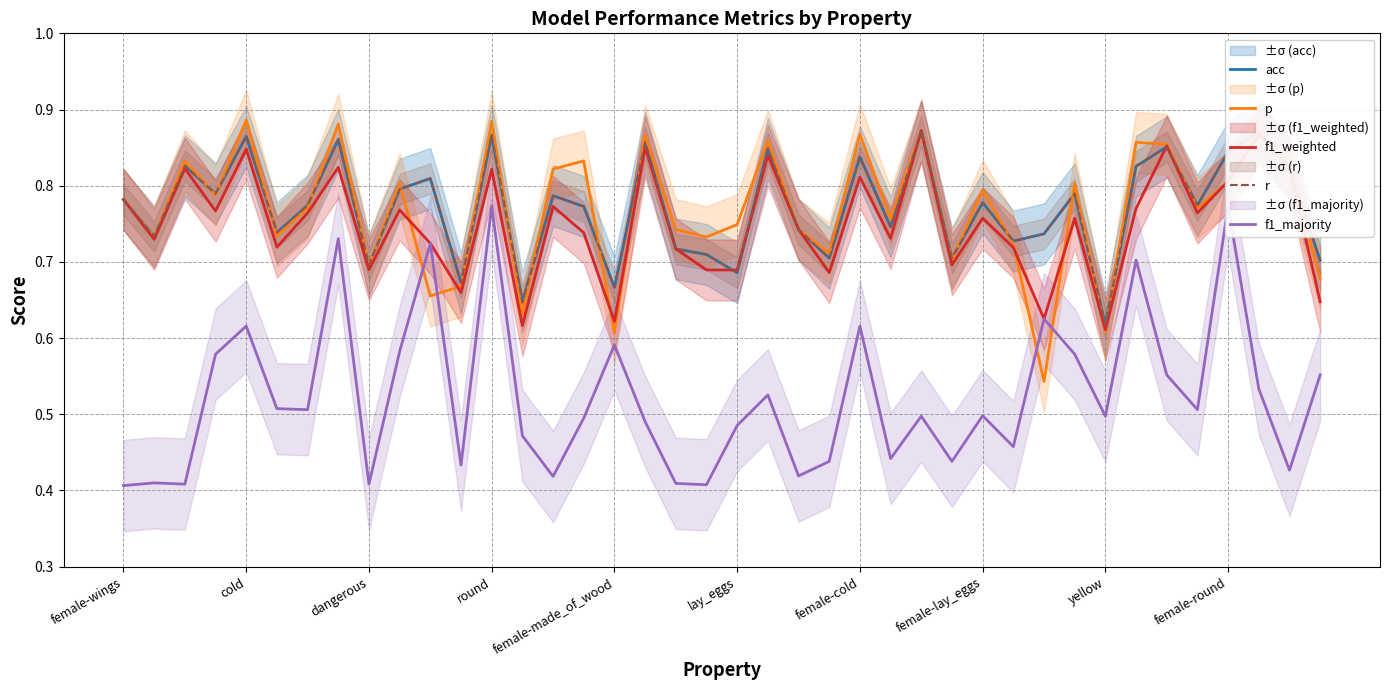

Which label corresponds to the smallest value in the chart?

female-wings